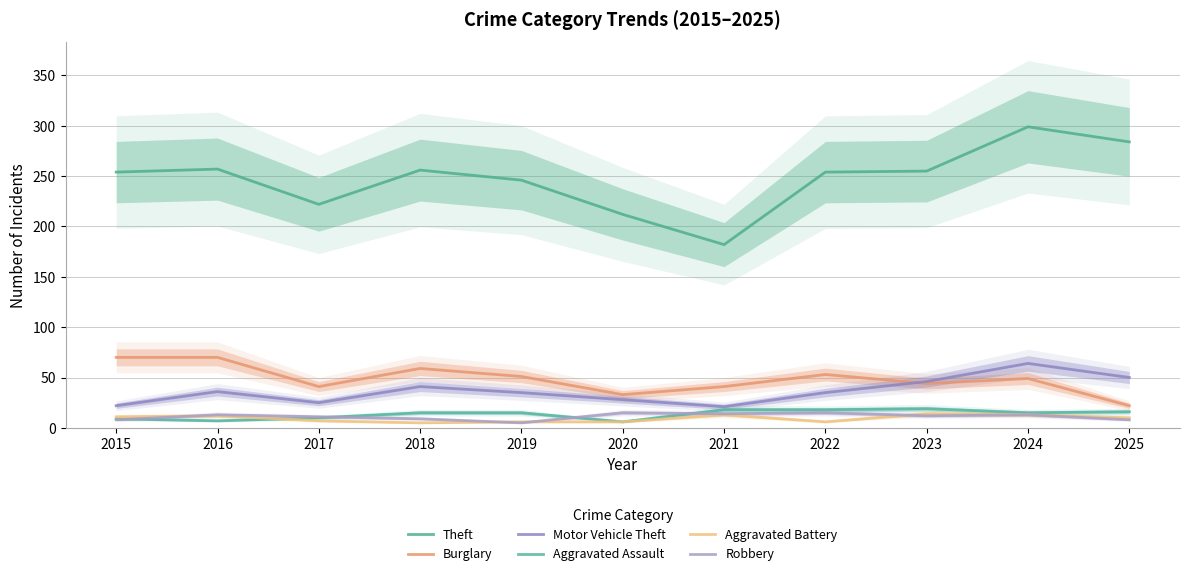

Is the value of Theft at 2022 greater than the value of Robbery at 2018?

Yes